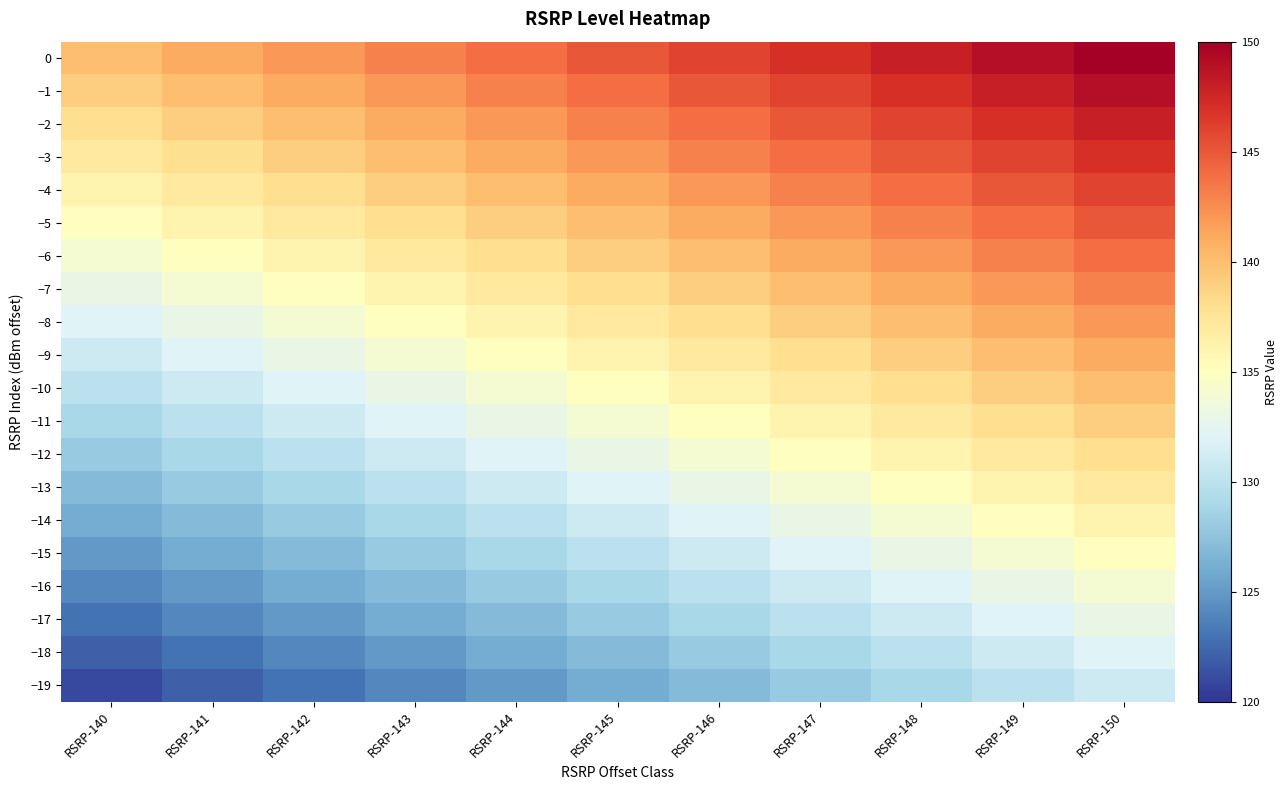

Reading left to right, what are all the values shown in this chart?

0: RSRP-140=140	RSRP-141=141	RSRP-142=142	RSRP-143=143	RSRP-144=144	RSRP-145=145	RSRP-146=146	RSRP-147=147	RSRP-148=148	RSRP-149=149	RSRP-150=150
−1: RSRP-140=139	RSRP-141=140	RSRP-142=141	RSRP-143=142	RSRP-144=143	RSRP-145=144	RSRP-146=145	RSRP-147=146	RSRP-148=147	RSRP-149=148	RSRP-150=149
−2: RSRP-140=138	RSRP-141=139	RSRP-142=140	RSRP-143=141	RSRP-144=142	RSRP-145=143	RSRP-146=144	RSRP-147=145	RSRP-148=146	RSRP-149=147	RSRP-150=148
−3: RSRP-140=137	RSRP-141=138	RSRP-142=139	RSRP-143=140	RSRP-144=141	RSRP-145=142	RSRP-146=143	RSRP-147=144	RSRP-148=145	RSRP-149=146	RSRP-150=147
−4: RSRP-140=136	RSRP-141=137	RSRP-142=138	RSRP-143=139	RSRP-144=140	RSRP-145=141	RSRP-146=142	RSRP-147=143	RSRP-148=144	RSRP-149=145	RSRP-150=146
−5: RSRP-140=135	RSRP-141=136	RSRP-142=137	RSRP-143=138	RSRP-144=139	RSRP-145=140	RSRP-146=141	RSRP-147=142	RSRP-148=143	RSRP-149=144	RSRP-150=145
−6: RSRP-140=134	RSRP-141=135	RSRP-142=136	RSRP-143=137	RSRP-144=138	RSRP-145=139	RSRP-146=140	RSRP-147=141	RSRP-148=142	RSRP-149=143	RSRP-150=144
−7: RSRP-140=133	RSRP-141=134	RSRP-142=135	RSRP-143=136	RSRP-144=137	RSRP-145=138	RSRP-146=139	RSRP-147=140	RSRP-148=141	RSRP-149=142	RSRP-150=143
−8: RSRP-140=132	RSRP-141=133	RSRP-142=134	RSRP-143=135	RSRP-144=136	RSRP-145=137	RSRP-146=138	RSRP-147=139	RSRP-148=140	RSRP-149=141	RSRP-150=142
−9: RSRP-140=131	RSRP-141=132	RSRP-142=133	RSRP-143=134	RSRP-144=135	RSRP-145=136	RSRP-146=137	RSRP-147=138	RSRP-148=139	RSRP-149=140	RSRP-150=141
−10: RSRP-140=130	RSRP-141=131	RSRP-142=132	RSRP-143=133	RSRP-144=134	RSRP-145=135	RSRP-146=136	RSRP-147=137	RSRP-148=138	RSRP-149=139	RSRP-150=140
−11: RSRP-140=129	RSRP-141=130	RSRP-142=131	RSRP-143=132	RSRP-144=133	RSRP-145=134	RSRP-146=135	RSRP-147=136	RSRP-148=137	RSRP-149=138	RSRP-150=139
−12: RSRP-140=128	RSRP-141=129	RSRP-142=130	RSRP-143=131	RSRP-144=132	RSRP-145=133	RSRP-146=134	RSRP-147=135	RSRP-148=136	RSRP-149=137	RSRP-150=138
−13: RSRP-140=127	RSRP-141=128	RSRP-142=129	RSRP-143=130	RSRP-144=131	RSRP-145=132	RSRP-146=133	RSRP-147=134	RSRP-148=135	RSRP-149=136	RSRP-150=137
−14: RSRP-140=126	RSRP-141=127	RSRP-142=128	RSRP-143=129	RSRP-144=130	RSRP-145=131	RSRP-146=132	RSRP-147=133	RSRP-148=134	RSRP-149=135	RSRP-150=136
−15: RSRP-140=125	RSRP-141=126	RSRP-142=127	RSRP-143=128	RSRP-144=129	RSRP-145=130	RSRP-146=131	RSRP-147=132	RSRP-148=133	RSRP-149=134	RSRP-150=135
−16: RSRP-140=124	RSRP-141=125	RSRP-142=126	RSRP-143=127	RSRP-144=128	RSRP-145=129	RSRP-146=130	RSRP-147=131	RSRP-148=132	RSRP-149=133	RSRP-150=134
−17: RSRP-140=123	RSRP-141=124	RSRP-142=125	RSRP-143=126	RSRP-144=127	RSRP-145=128	RSRP-146=129	RSRP-147=130	RSRP-148=131	RSRP-149=132	RSRP-150=133
−18: RSRP-140=122	RSRP-141=123	RSRP-142=124	RSRP-143=125	RSRP-144=126	RSRP-145=127	RSRP-146=128	RSRP-147=129	RSRP-148=130	RSRP-149=131	RSRP-150=132
−19: RSRP-140=121	RSRP-141=122	RSRP-142=123	RSRP-143=124	RSRP-144=125	RSRP-145=126	RSRP-146=127	RSRP-147=128	RSRP-148=129	RSRP-149=130	RSRP-150=131